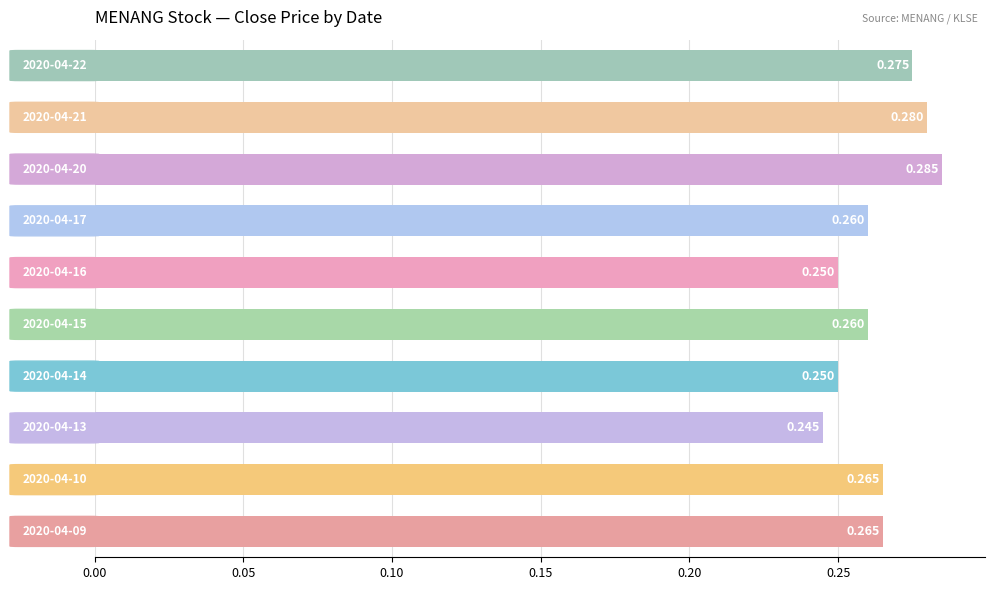

How many bars are there in total?

10